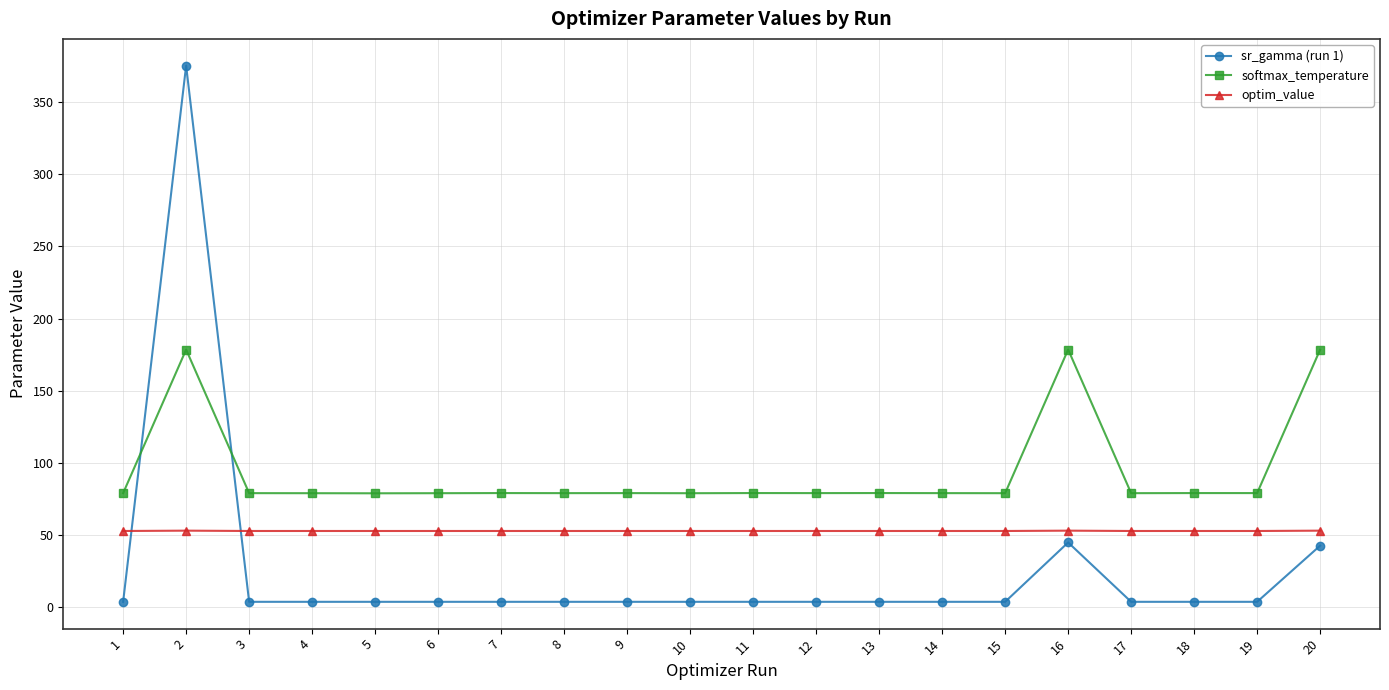

Which series ends up on top after the final intersection of optim_value and sr_gamma (run 1)?

optim_value